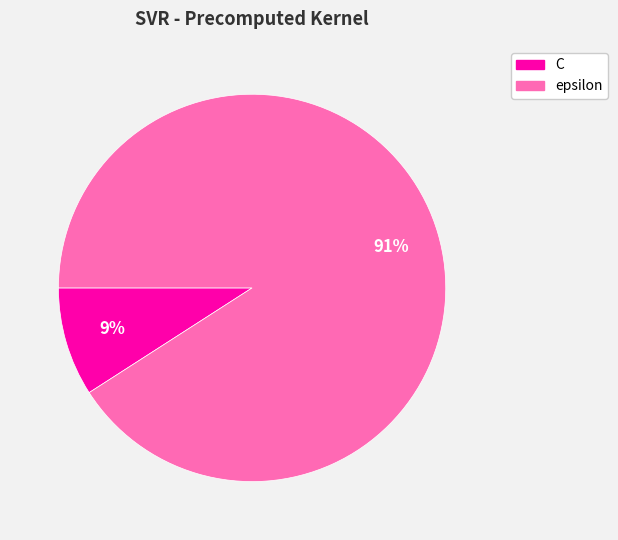

Is the sum of epsilon and C greater than half?

Yes